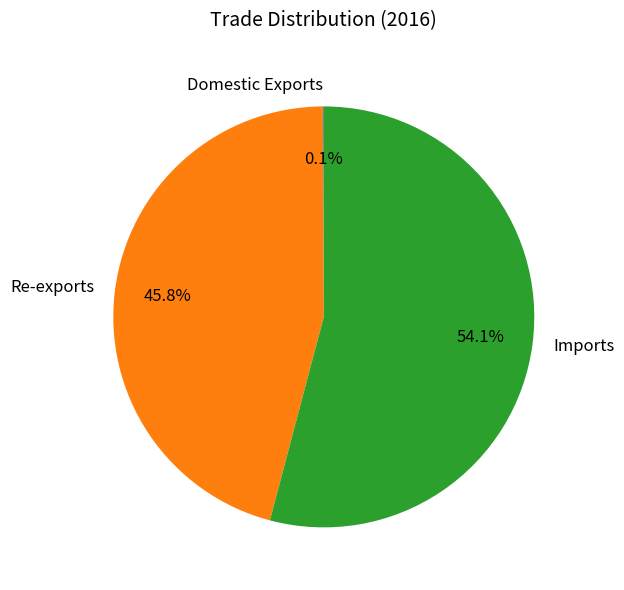

Which has a higher value, Imports or Re-exports?

Imports